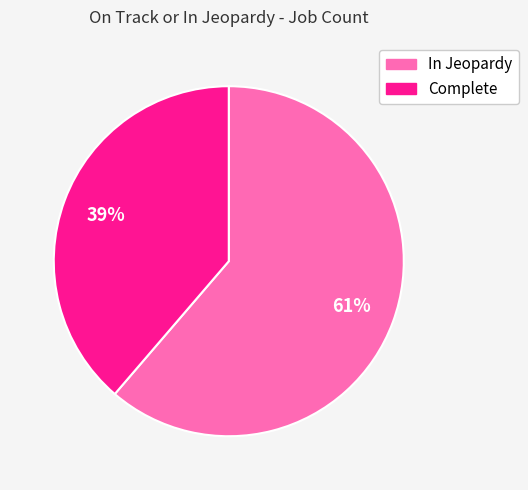

Is it true that In Jeopardy is 61% of the pie?

True